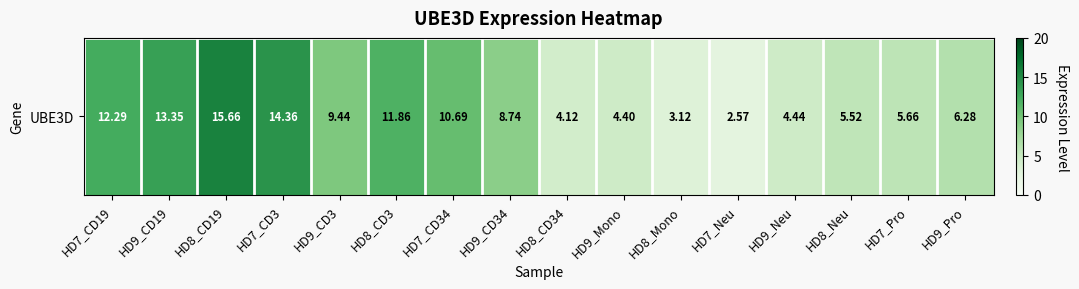

What is the difference between the values at HD7_Pro and HD7_Neu?

3.1